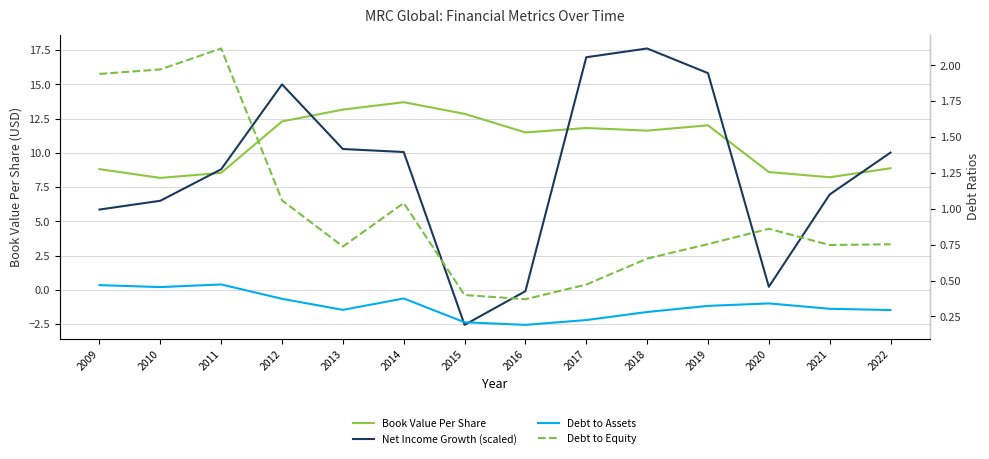

What is the approximate value of Debt to Assets at 2009?

0.5